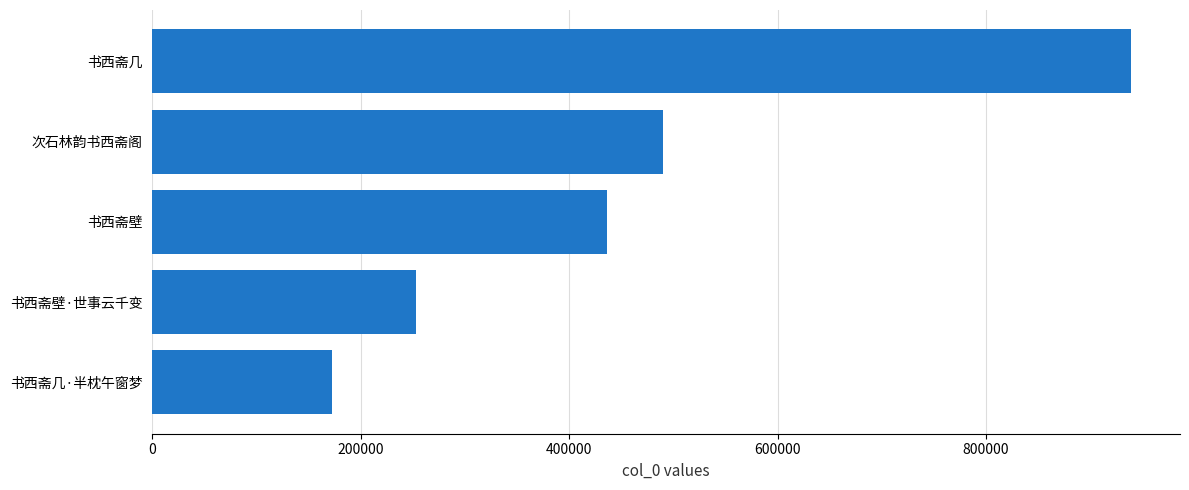

What value does the data have at 书西斋几, to the nearest 10?

939340